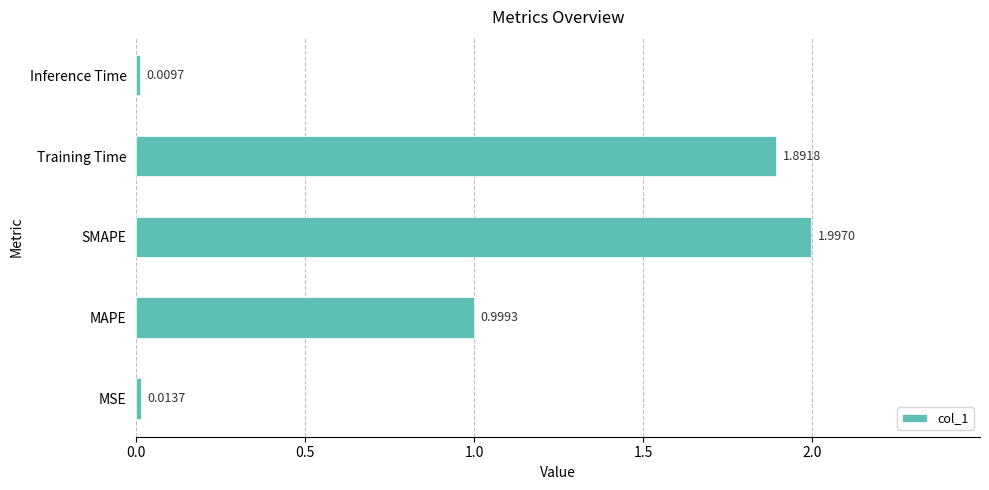

What is the average value?

1.0